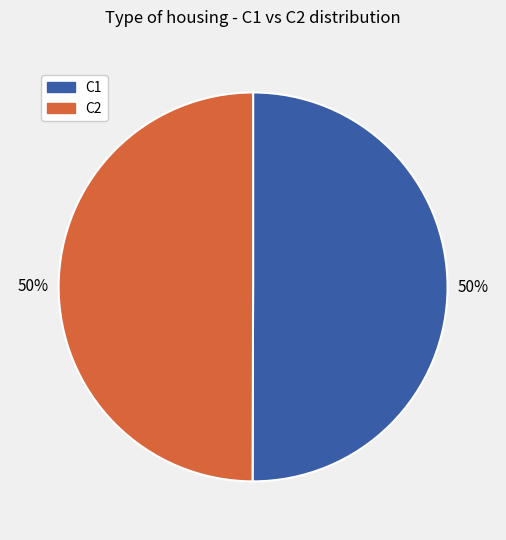

To the nearest percent, what is the combined percentage of C2 and C1?

100%